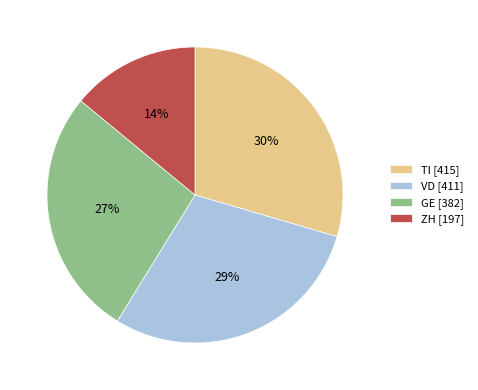

What percentage is the TI [415] slice, to the nearest percent?

30%